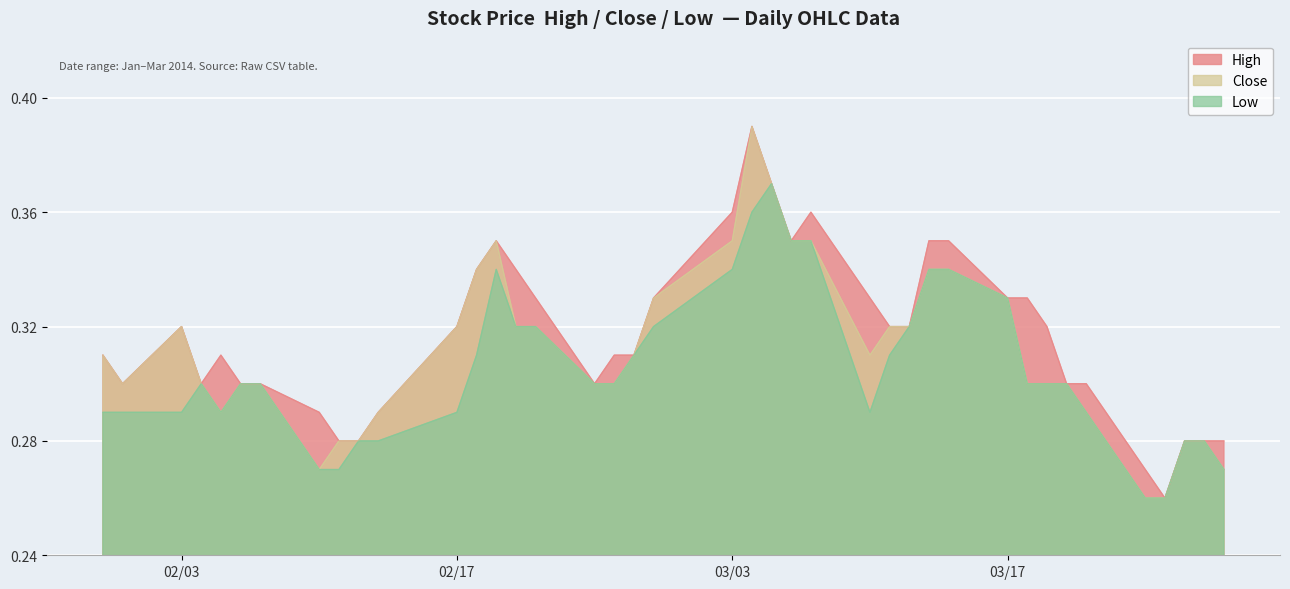

Which category has the lowest value in the High series?

2014-03-25